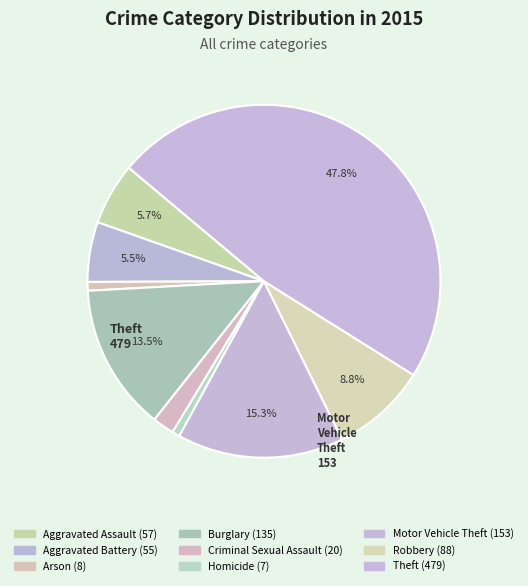

How many slices are in this pie chart?

9